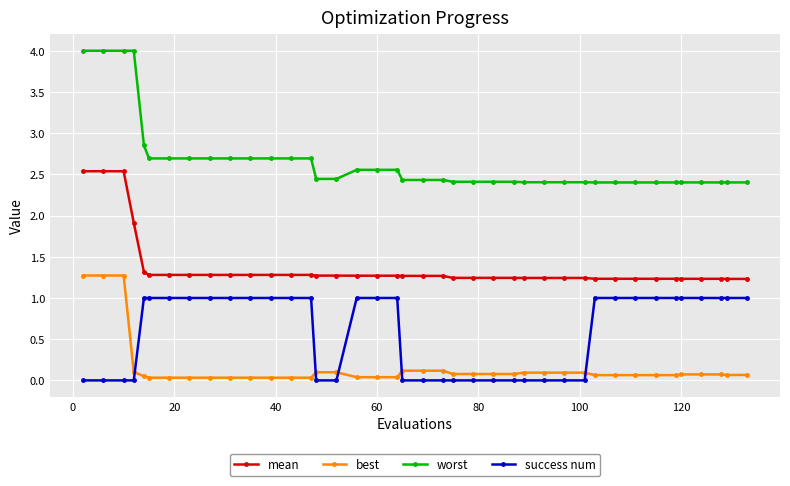

Which series has the largest total across all categories?

worst